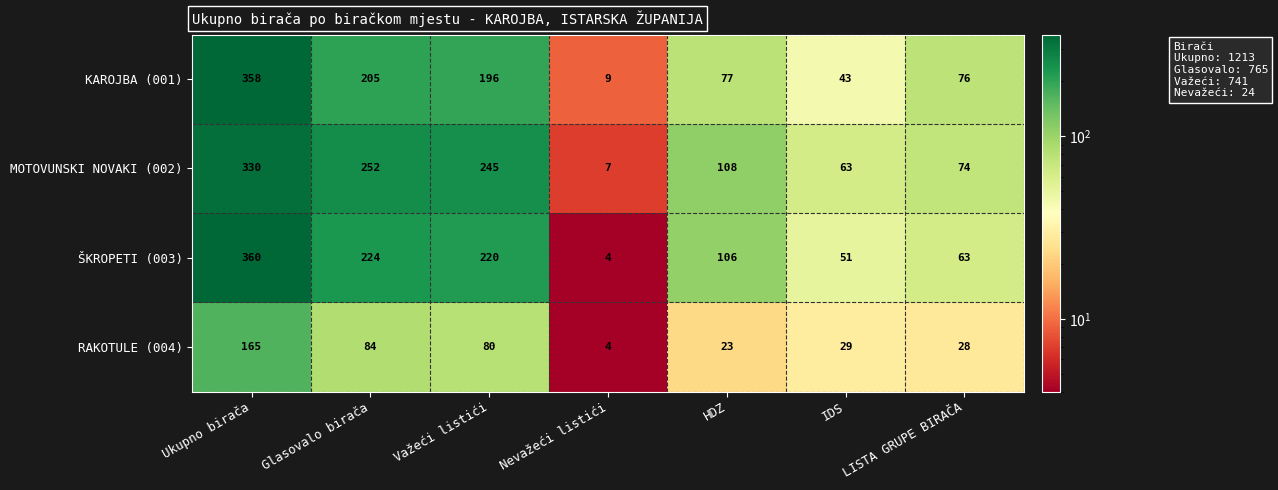

How many values in the MOTOVUNSKI NOVAKI (002) series are below 108?

3